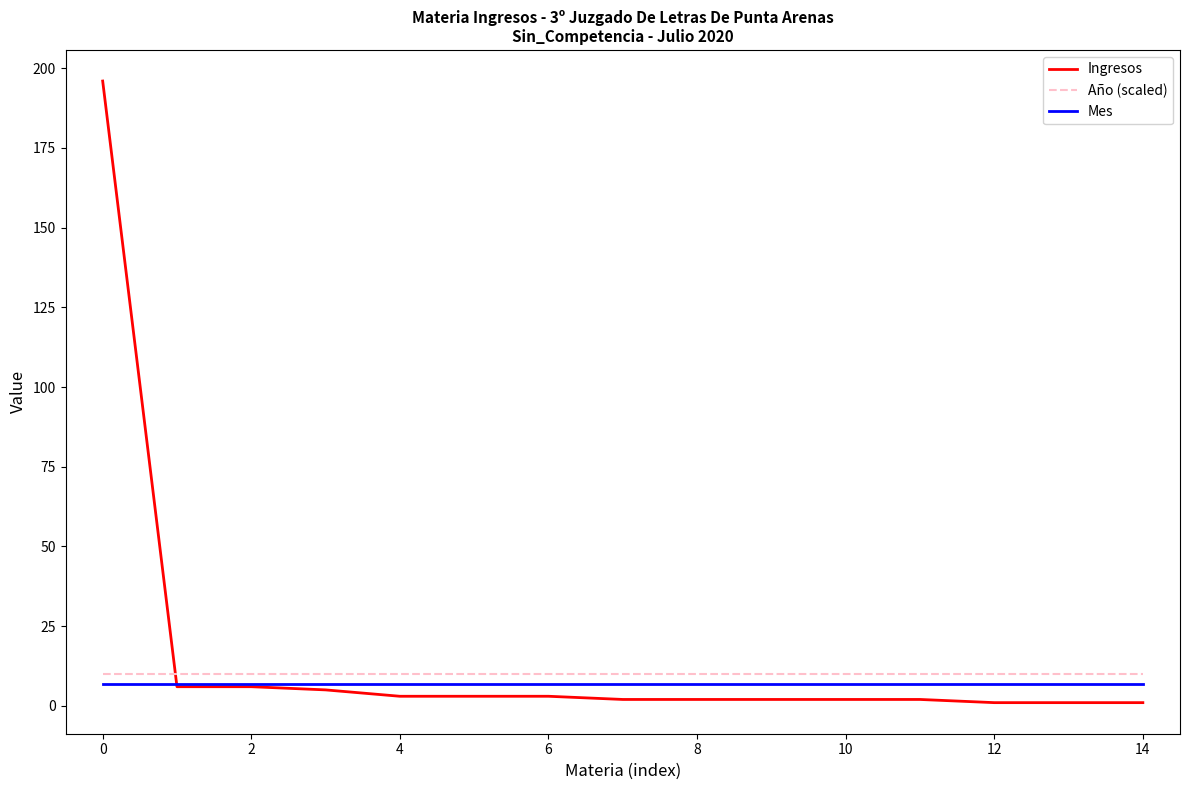

Which series has the widest spread of values?

Ingresos